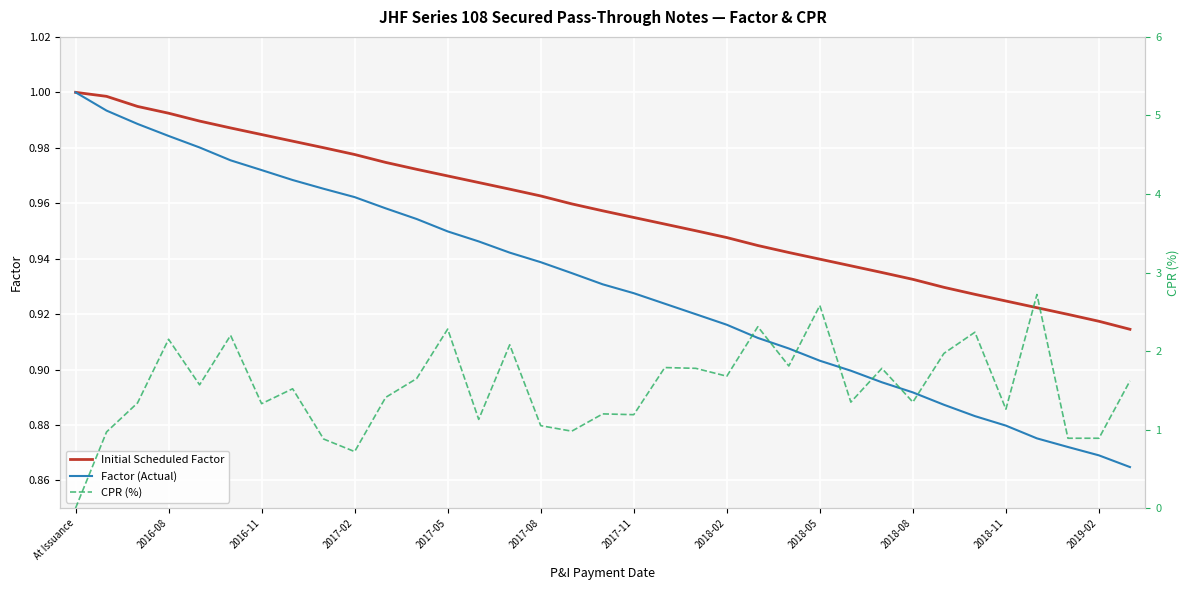

Is the value of Factor (Actual) at 20 greater than the value of CPR (%) at At Issuance?

Yes